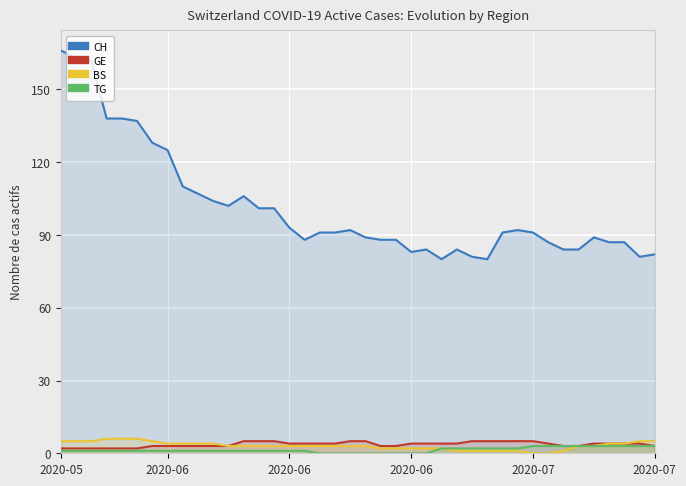

True or false: TG has a value of 0 at 17.

True